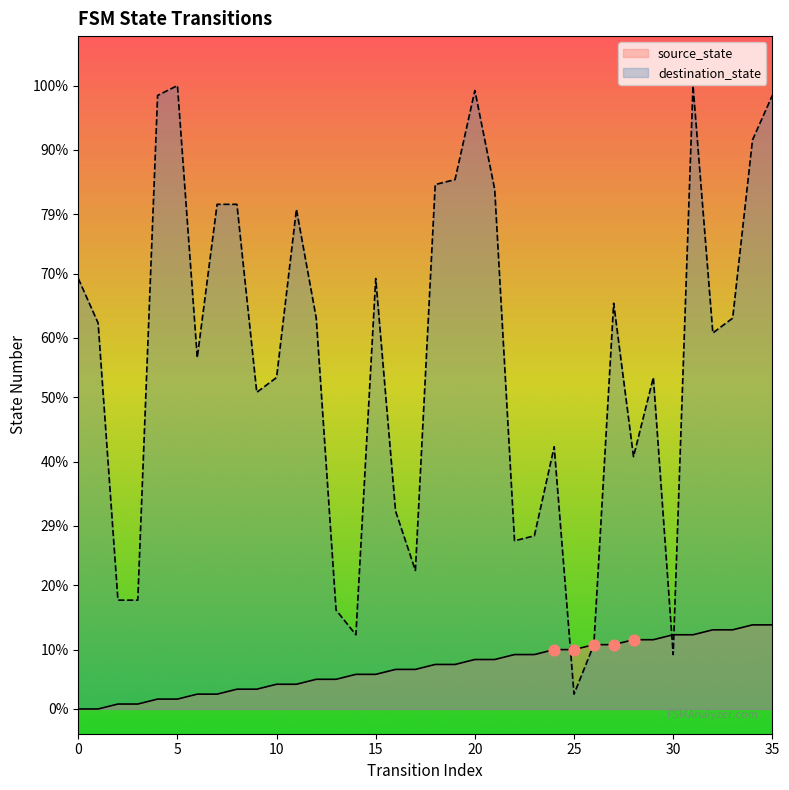

Which series contains the lowest Y value?

source_state